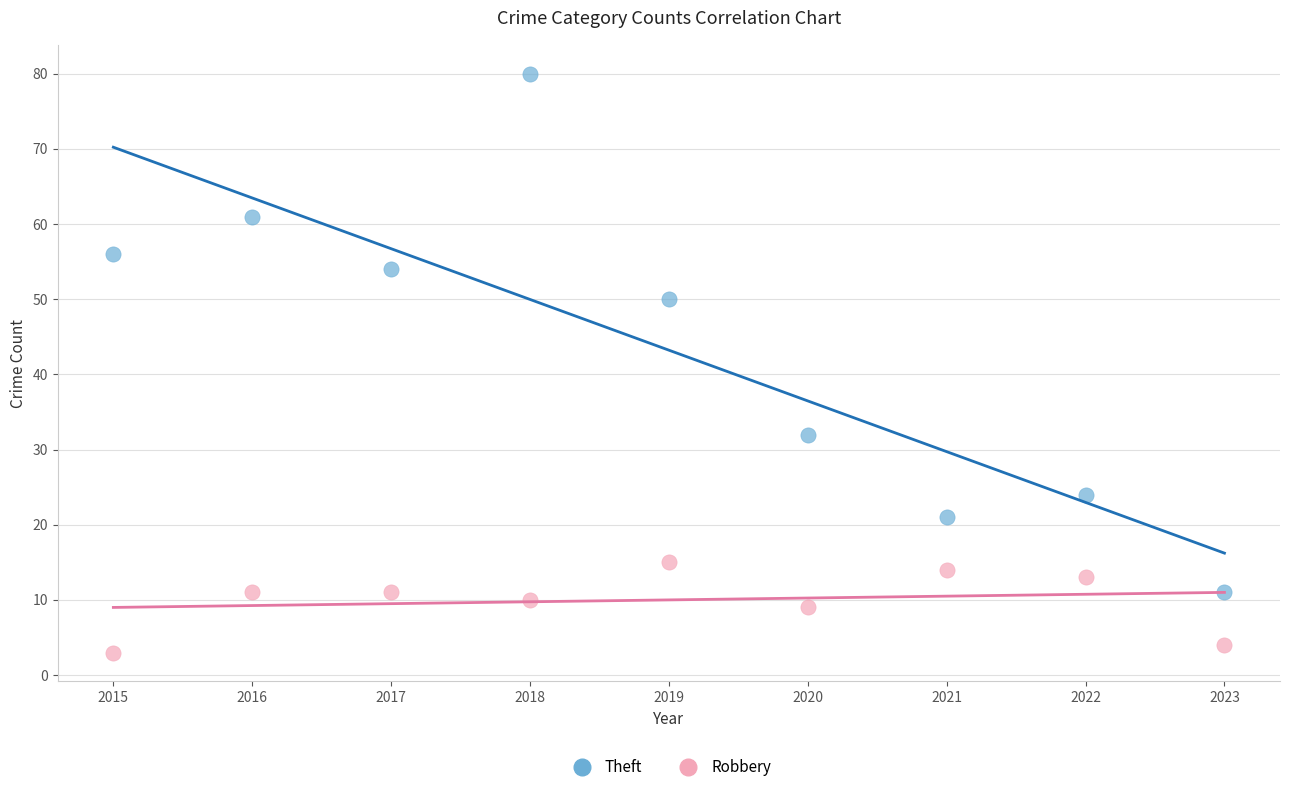

What are all the series names shown in the legend?

Theft, Robbery